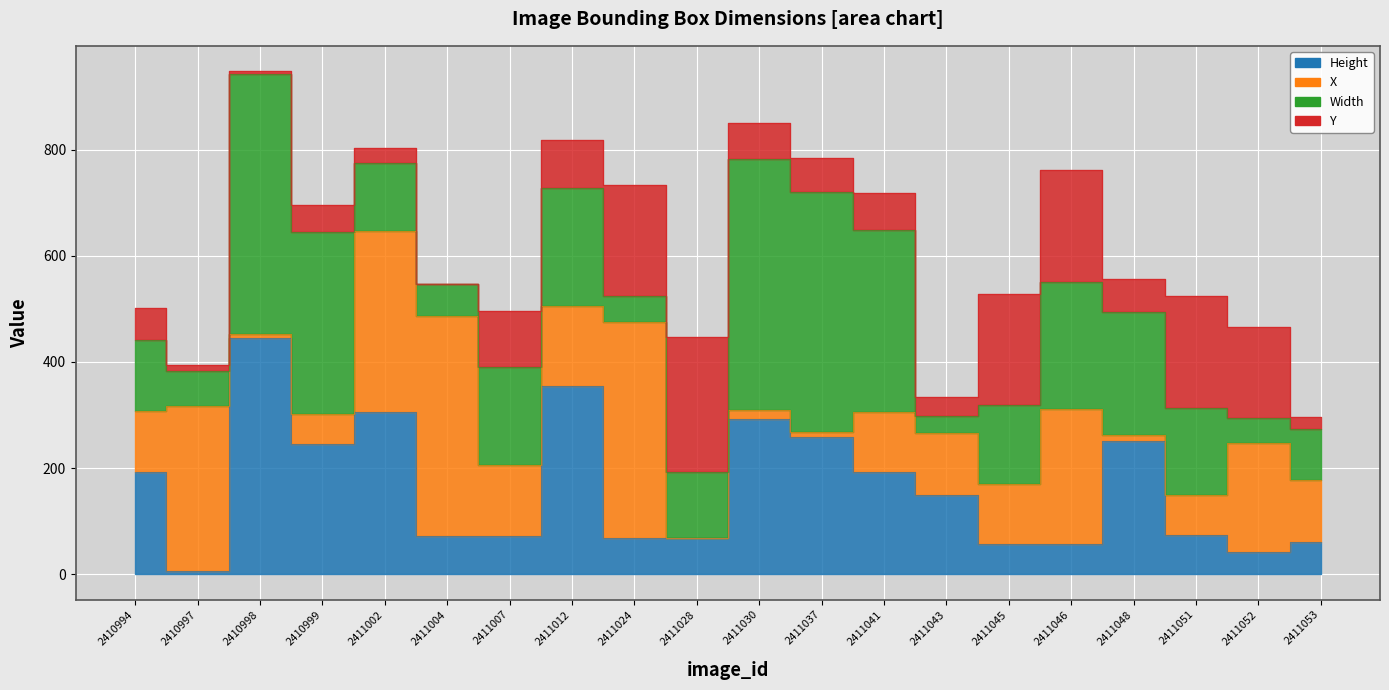

What is the greatest value displayed?

490